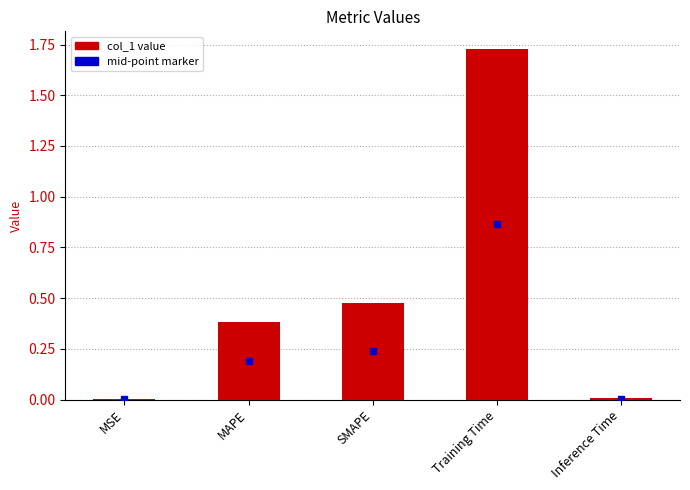

Which label corresponds to the largest value in the chart?

Training Time